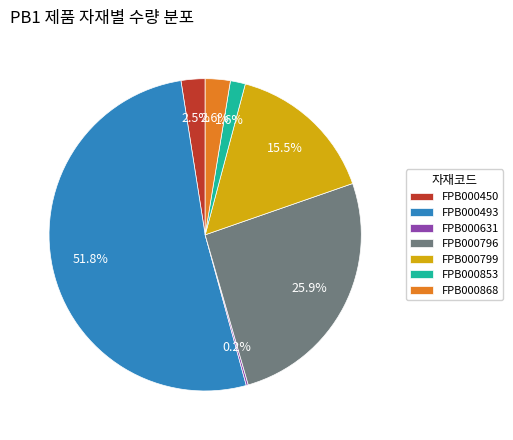

To the nearest percent, what is the difference between the largest and smallest slice percentages?

52%